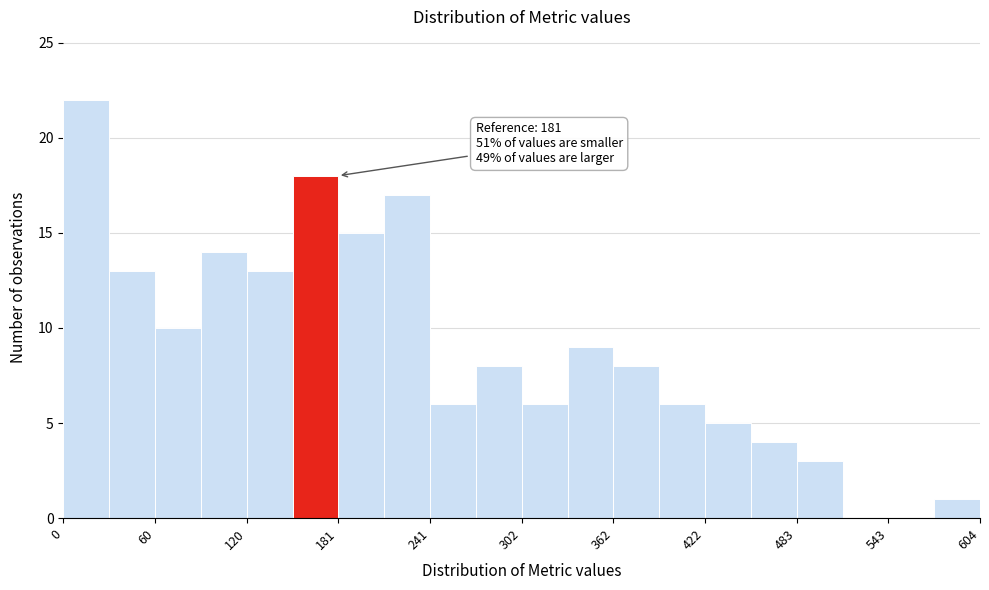

Around what value on the x-axis is the tallest bar? Give the approximate position of its centre, as read against the axis.

20